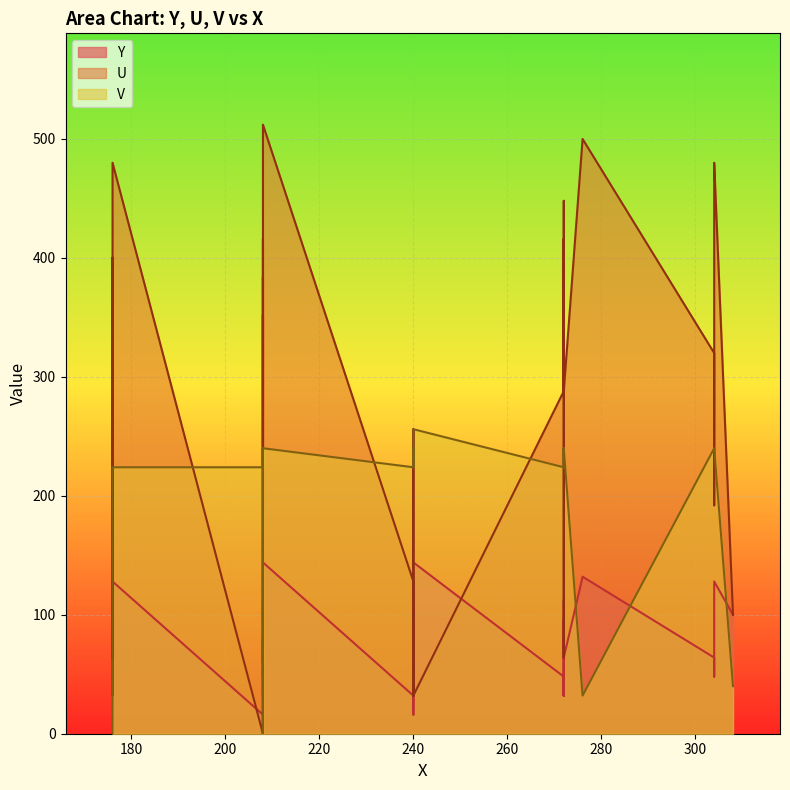

True or false: V and U intersect in this chart.

True